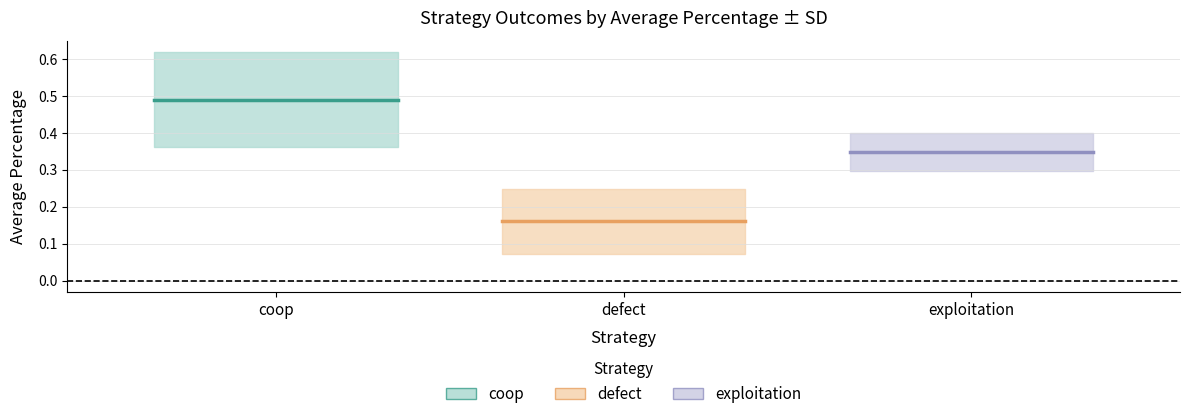

Reading left to right, list all the values displayed in this chart.

coop: 0.5	0.5
defect: 0.2	0.2
exploitation: 0.3	0.3